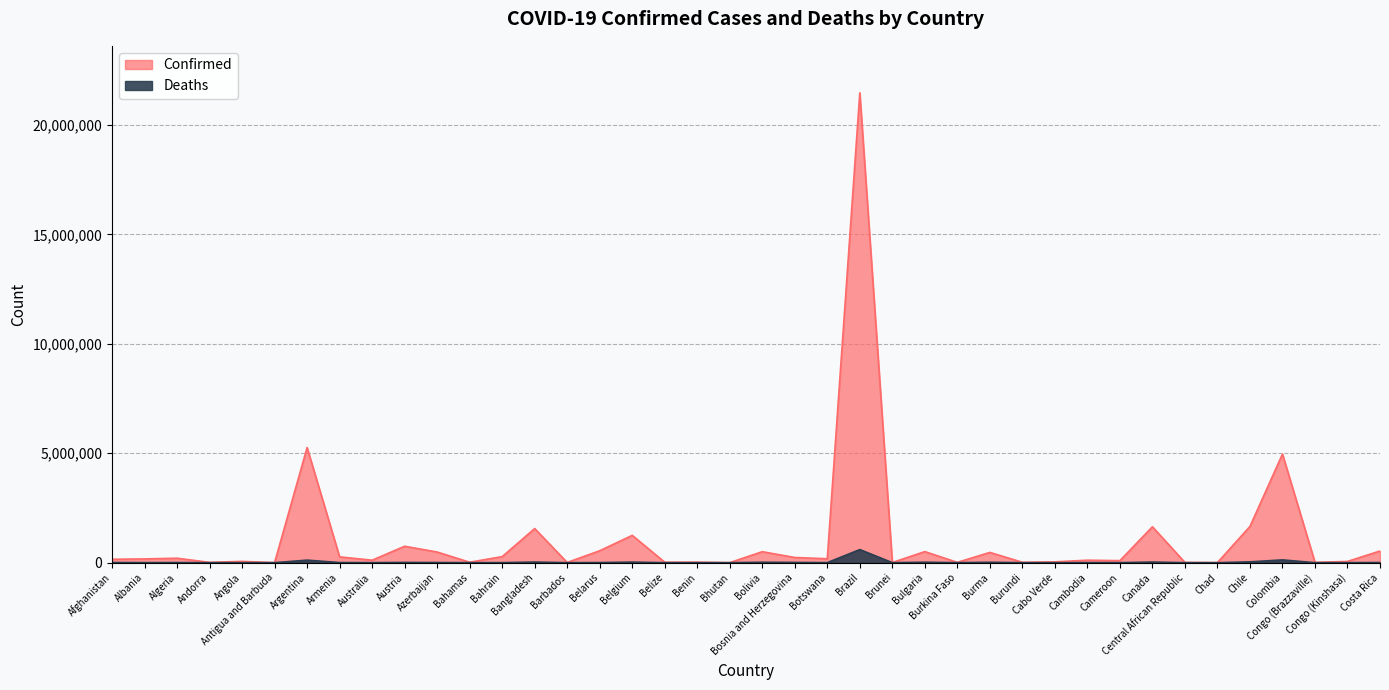

How many values in the Deaths series exceed 2406?

19